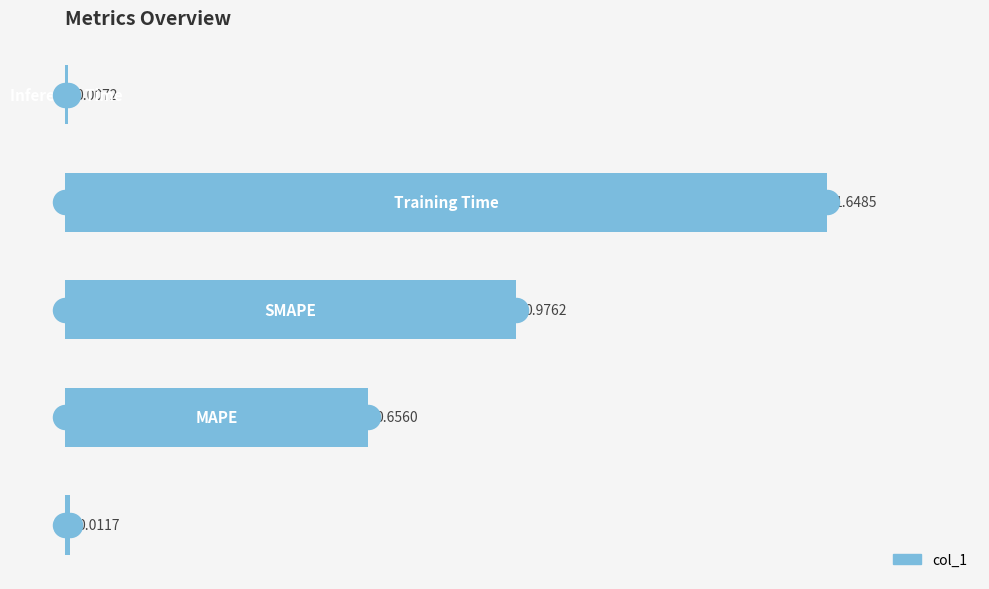

What is the change in value from 0.50 to 1.00?

-1.0